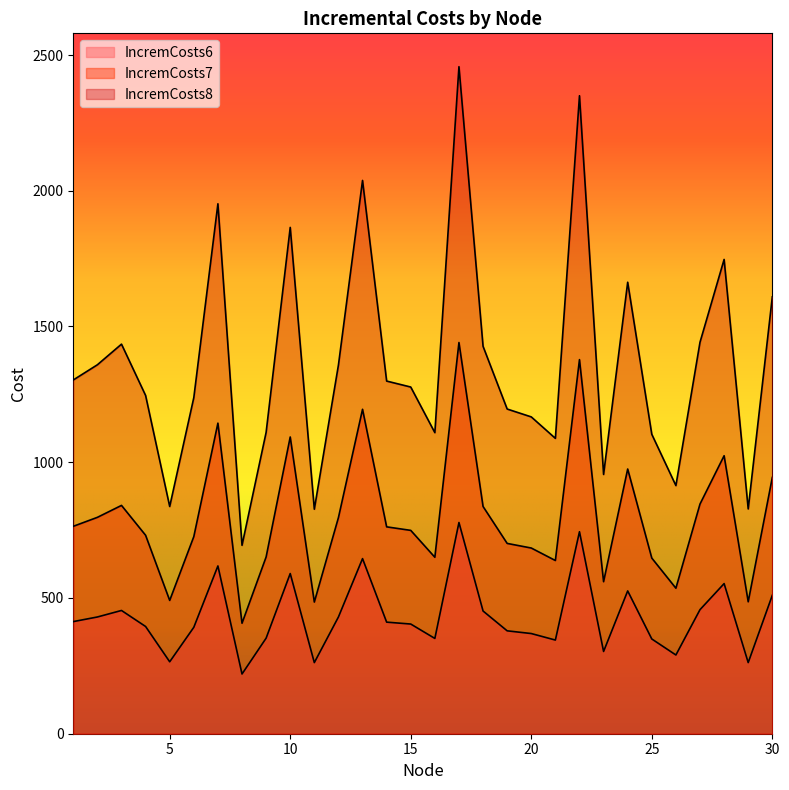

True or false: IncremCosts6 and IncremCosts8 intersect in this chart.

False